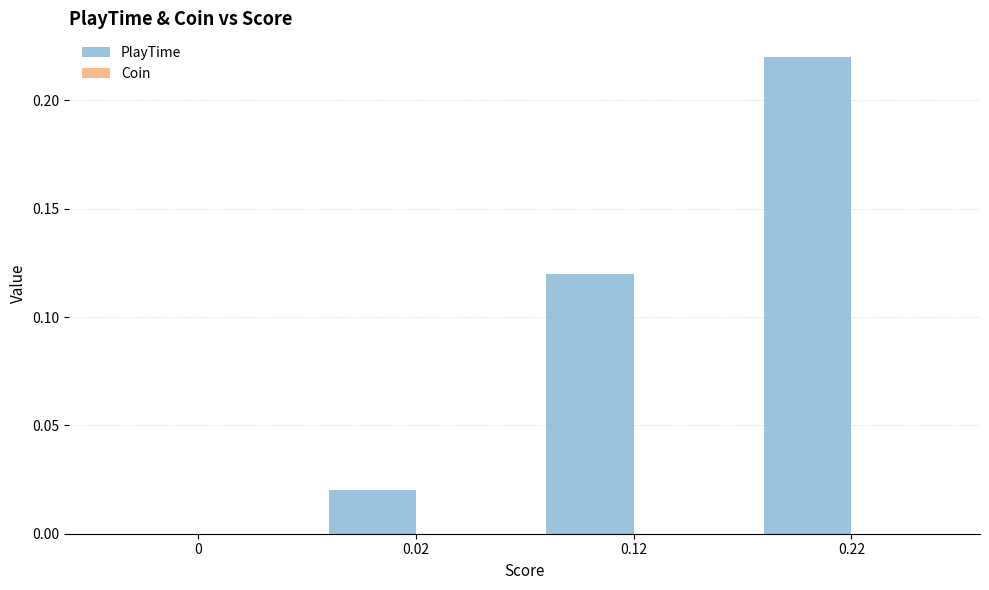

Which label corresponds to the largest value in the chart?

0.22